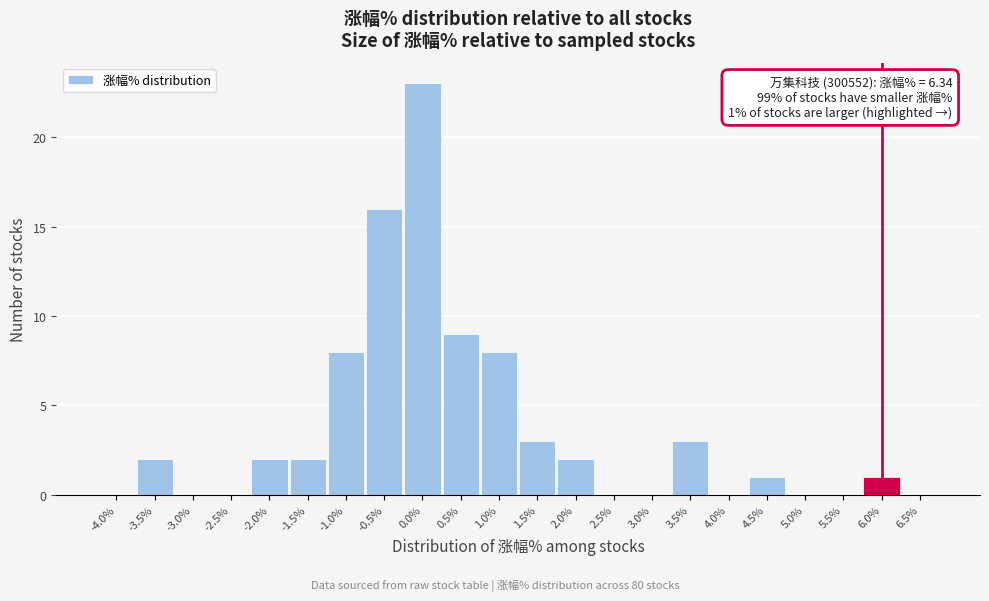

Reading left to right, transcribe all the data shown in this chart.

-4.0%=0	-3.5%=2	-3.0%=0	-2.5%=0	-2.0%=2	-1.5%=2	-1.0%=8	-0.5%=16	0.0%=23	0.5%=9	1.0%=8	1.5%=3	2.0%=2	2.5%=0	3.0%=0	3.5%=3	4.0%=0	4.5%=1	5.0%=0	5.5%=0	6.0%=1	6.5%=0